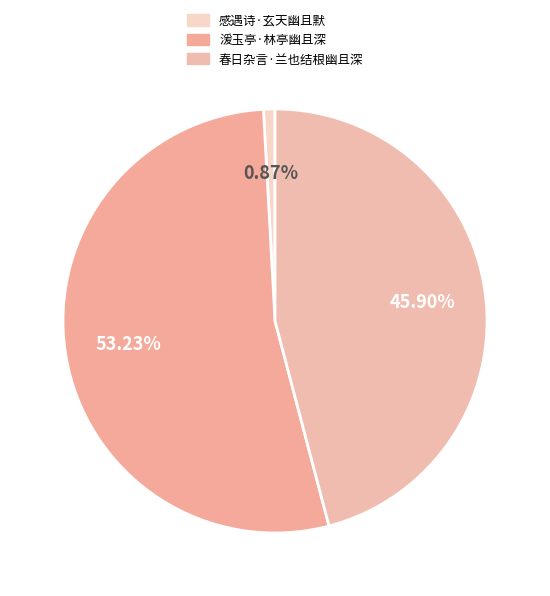

How much of the chart is everything except 春日杂言·兰也结根幽且深?

54.1%